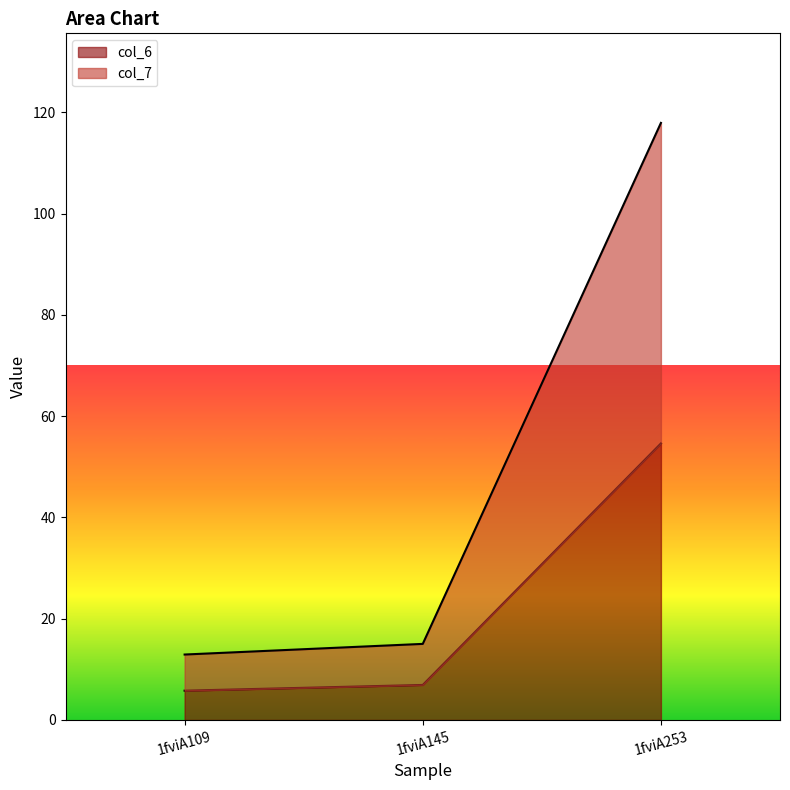

What is the value of the col_6 point at the 2nd from the left?

6.9